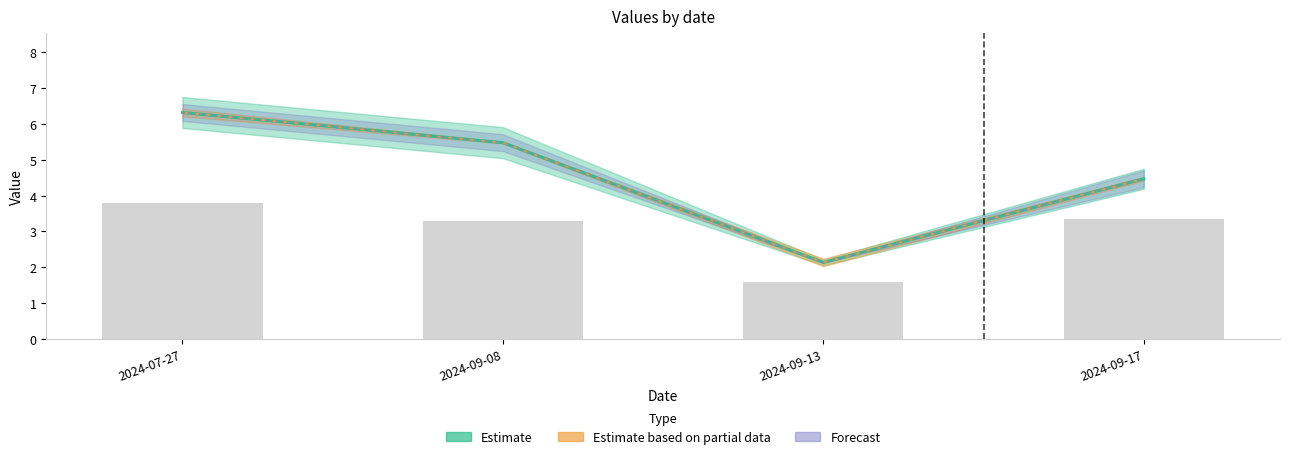

At which label is the value closest to 2?

2024-09-13